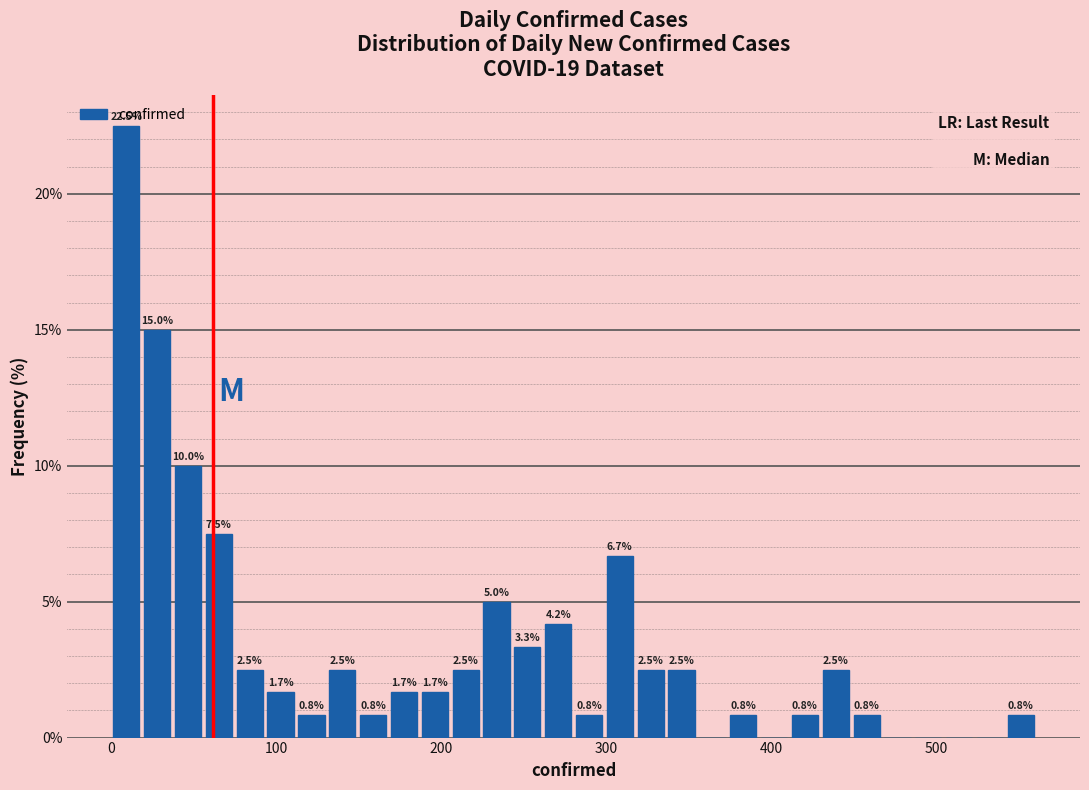

Read against the x-axis, roughly where is the centre of the tallest bar?

10